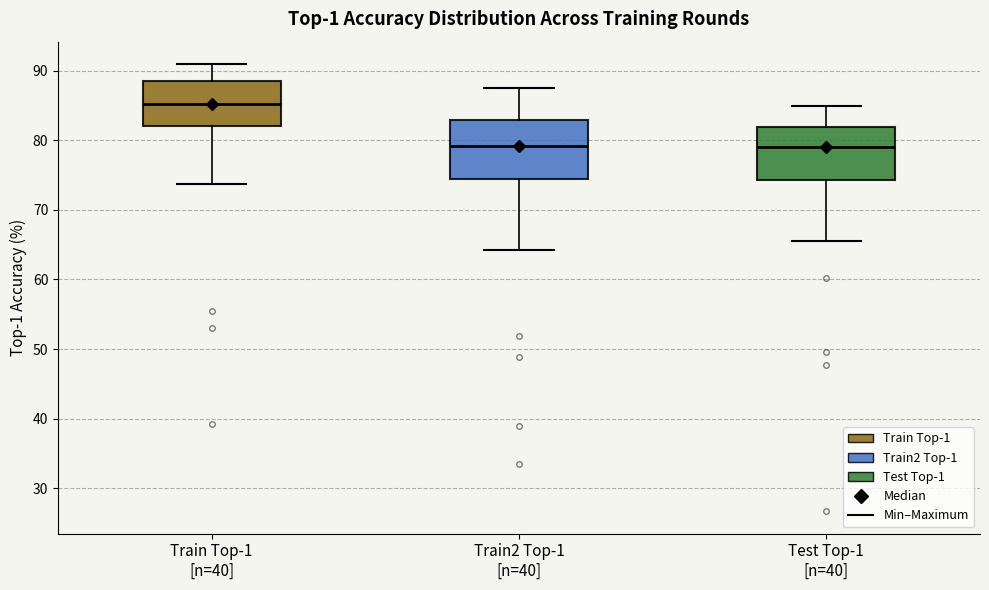

Where does the lower whisker of the box for Train2 Top-1 [n=40] end on the y-axis? The values are not printed on the chart, so give them approximately, as read against the axis.

64